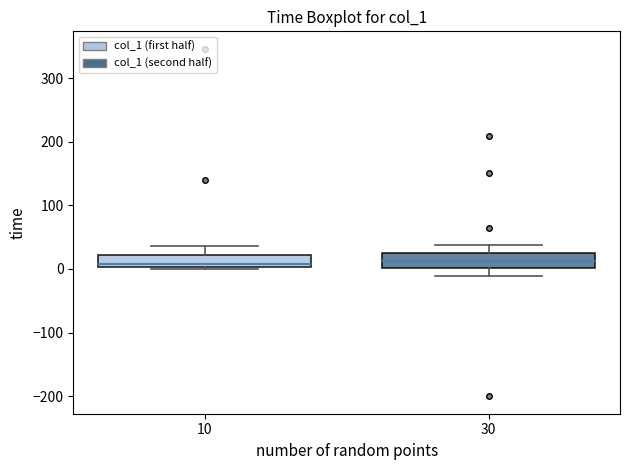

Reading left to right, transcribe this box plot: for each box, give where its median line is, the range the box spans, and where its two whiskers end, as read against the y-axis. The values are not printed on the chart, so give them approximately, as read against the axis.

10: median 10, box 0 to 20, whiskers 0 (just below the box's lower edge) to 40
30: median 10, box 0 to 30, whiskers -10 to 40